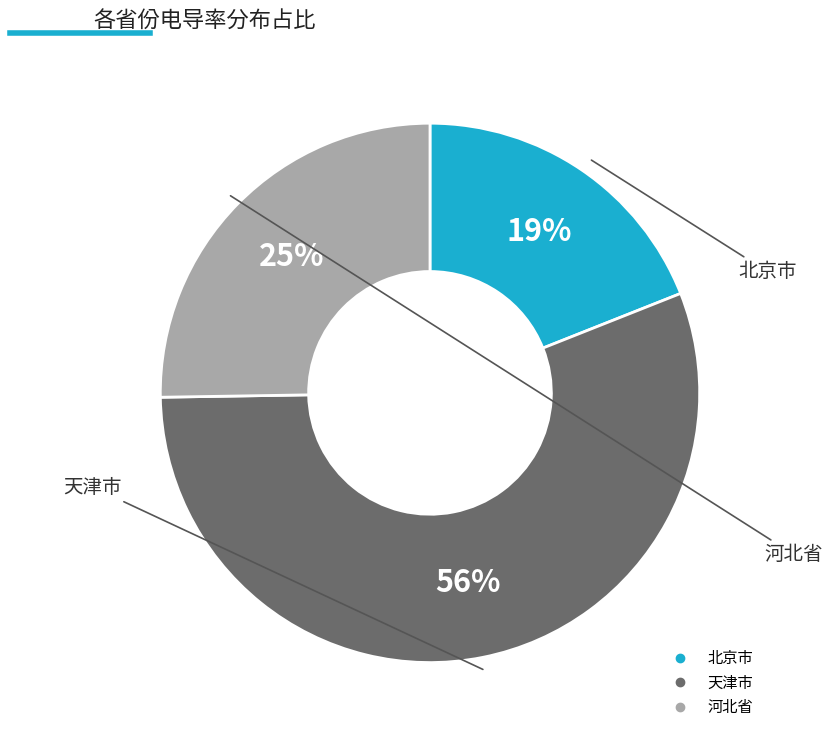

To the nearest percent, what is the difference between the largest and smallest slice percentages?

37%